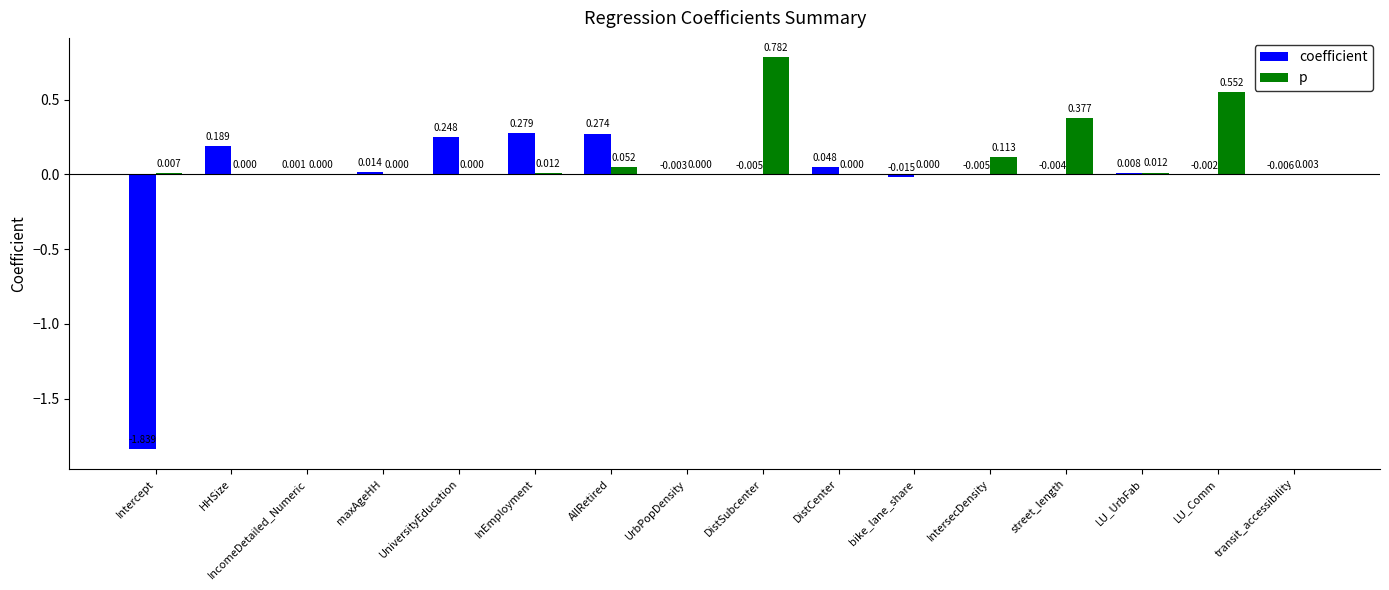

The coefficient series shows 0.0 at LU_UrbFab. True or false?

True